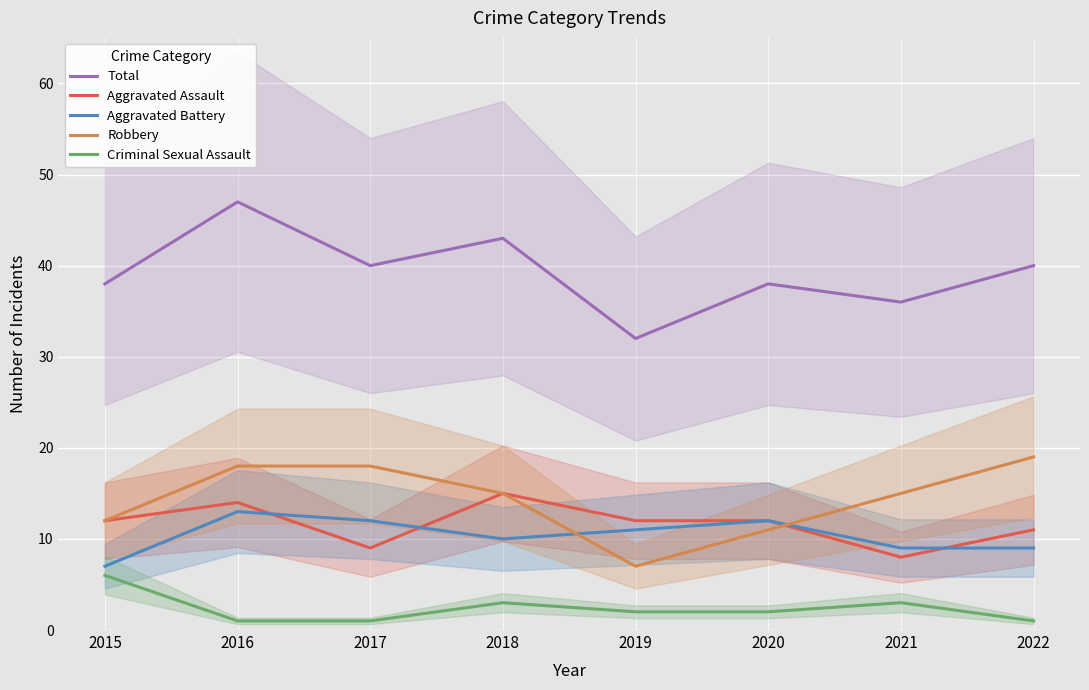

Is it true that Robbery equals 12 at 2015?

True